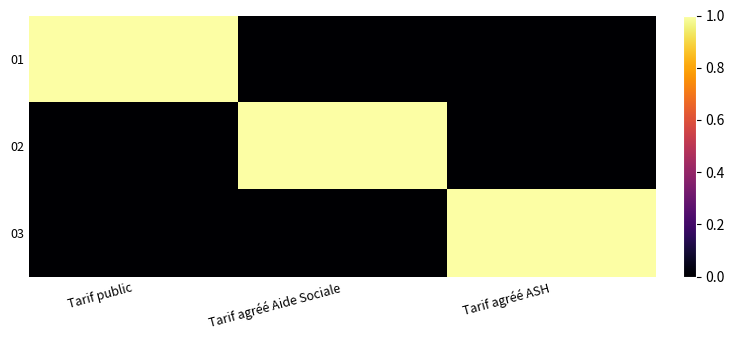

Which series has the largest total across all categories?

01